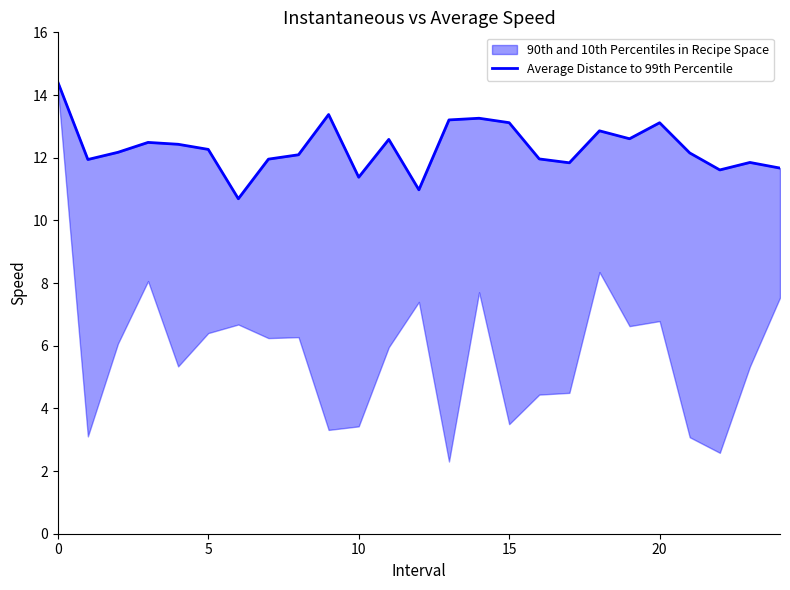

What is the label of the 1st point from the right?

24